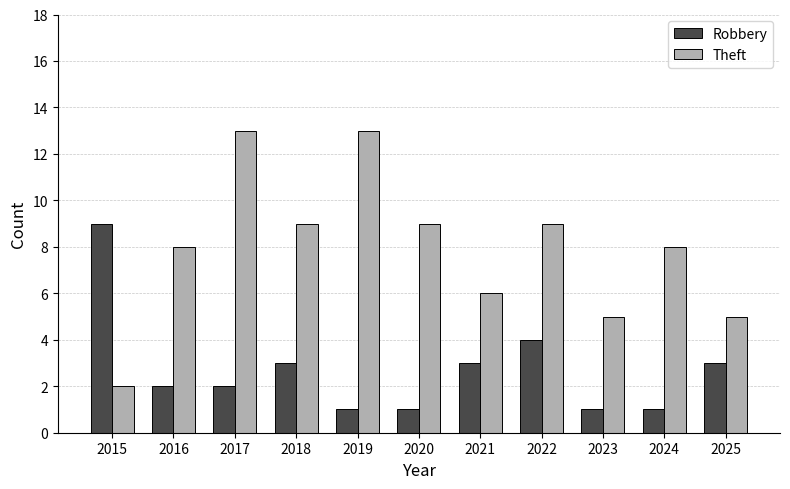

Between 2015 and 2019, which series saw the biggest shift?

Theft